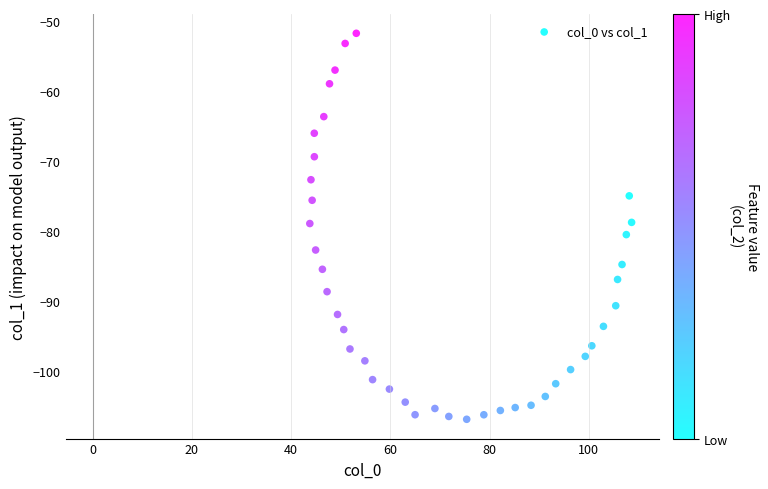

What is the range of X values (max minus min)?

64.9